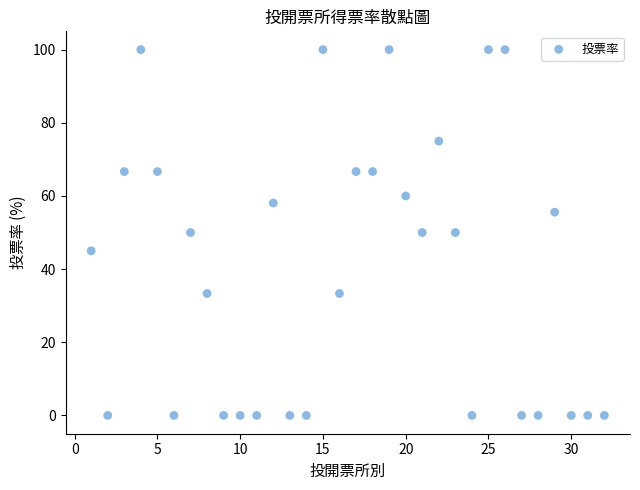

What is the range of Y values (max minus min)?

100.0